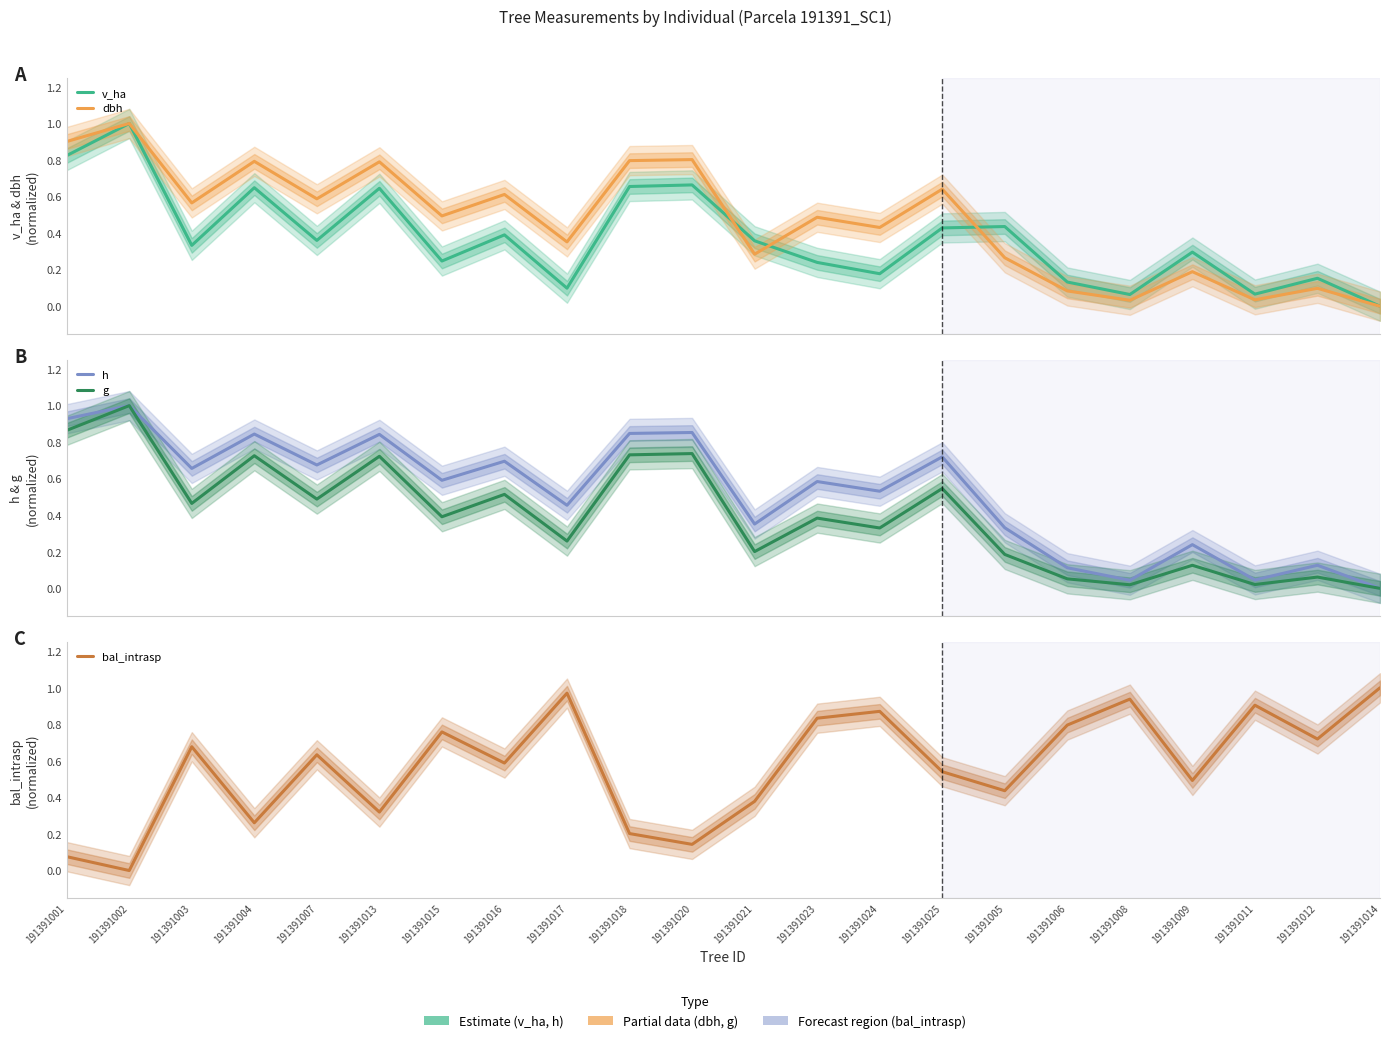

What is the total value across all series at 191391008?

1.1